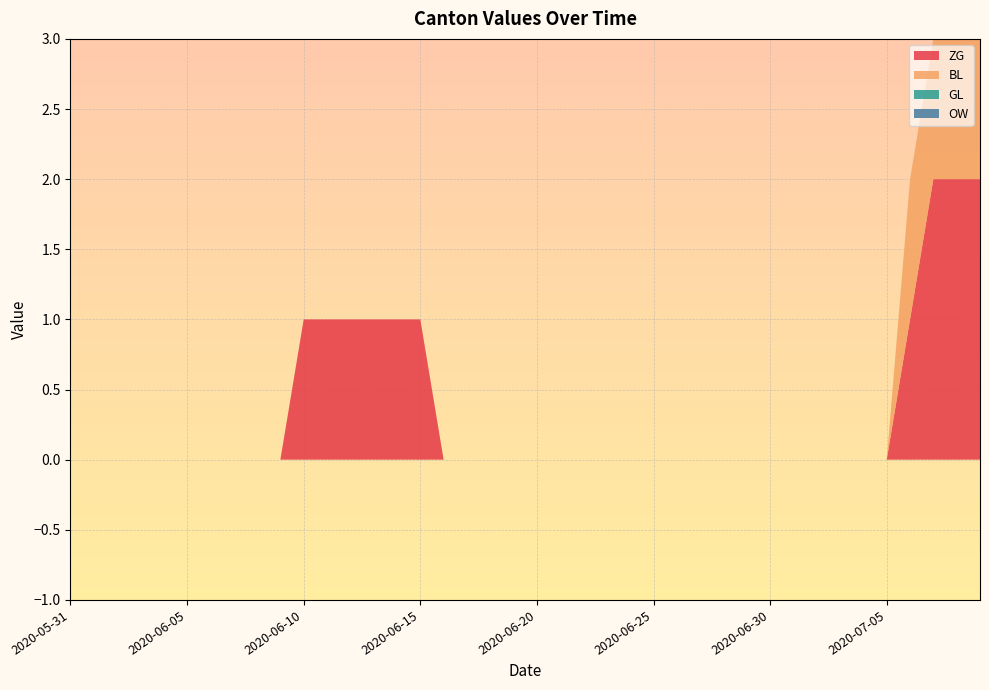

Reading left to right, what are all the values shown in this chart?

ZG: 0	0	0	0	0	0	0	0	0	0	1	1	1	1	1	1	0	0	0	0	0	0	0	0	0	0	0	0	0	0	0	0	0	0	0	0	1	2	2	2
BL: 0	0	0	0	0	0	0	0	0	0	0	0	0	0	0	0	0	0	0	0	0	0	0	0	0	0	0	0	0	0	0	0	0	0	0	0	1	1	1	1
GL: 0	0	0	0	0	0	0	0	0	0	0	0	0	0	0	0	0	0	0	0	0	0	0	0	0	0	0	0	0	0	0	0	0	0	0	0	0	0	0	0
OW: 0	0	0	0	0	0	0	0	0	0	0	0	0	0	0	0	0	0	0	0	0	0	0	0	0	0	0	0	0	0	0	0	0	0	0	0	0	0	0	0